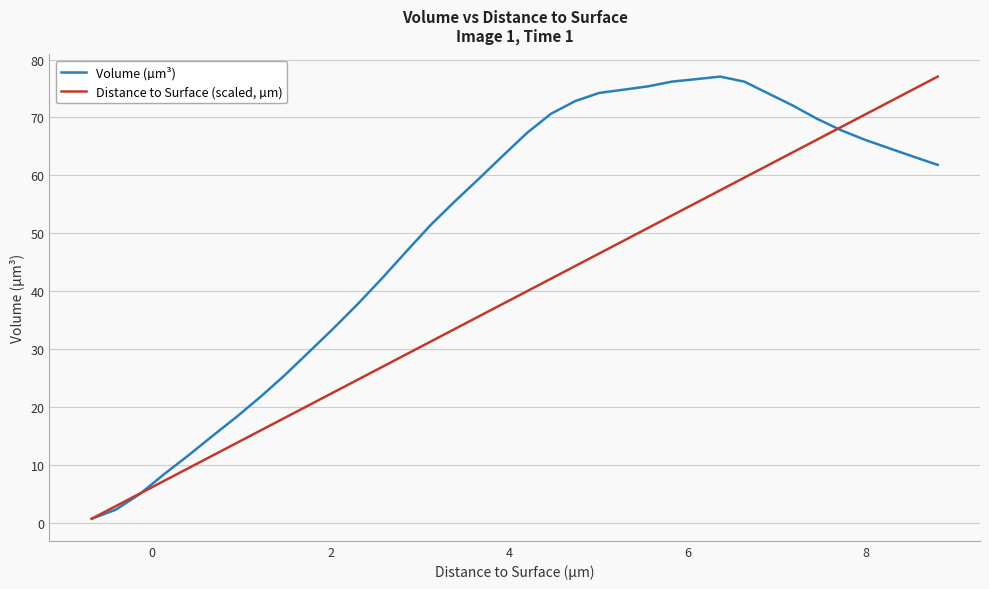

Rank the series by their average value, from highest to lowest.

Volume (µm³), Distance to Surface (scaled, µm)